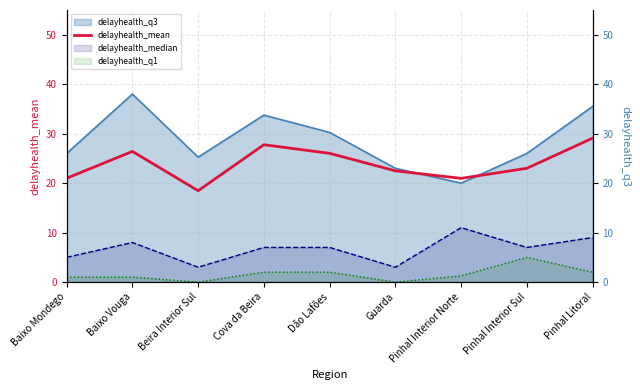

At which label does the data first exceed 23?

Baixo Vouga